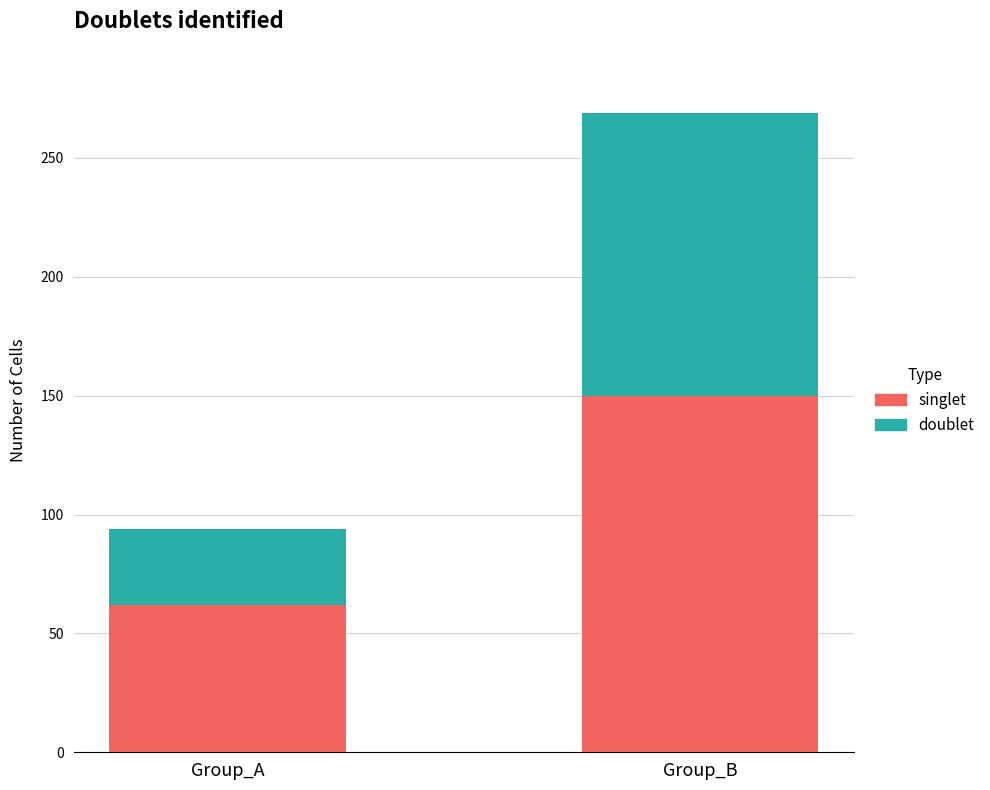

What is the average value of the singlet series?

106